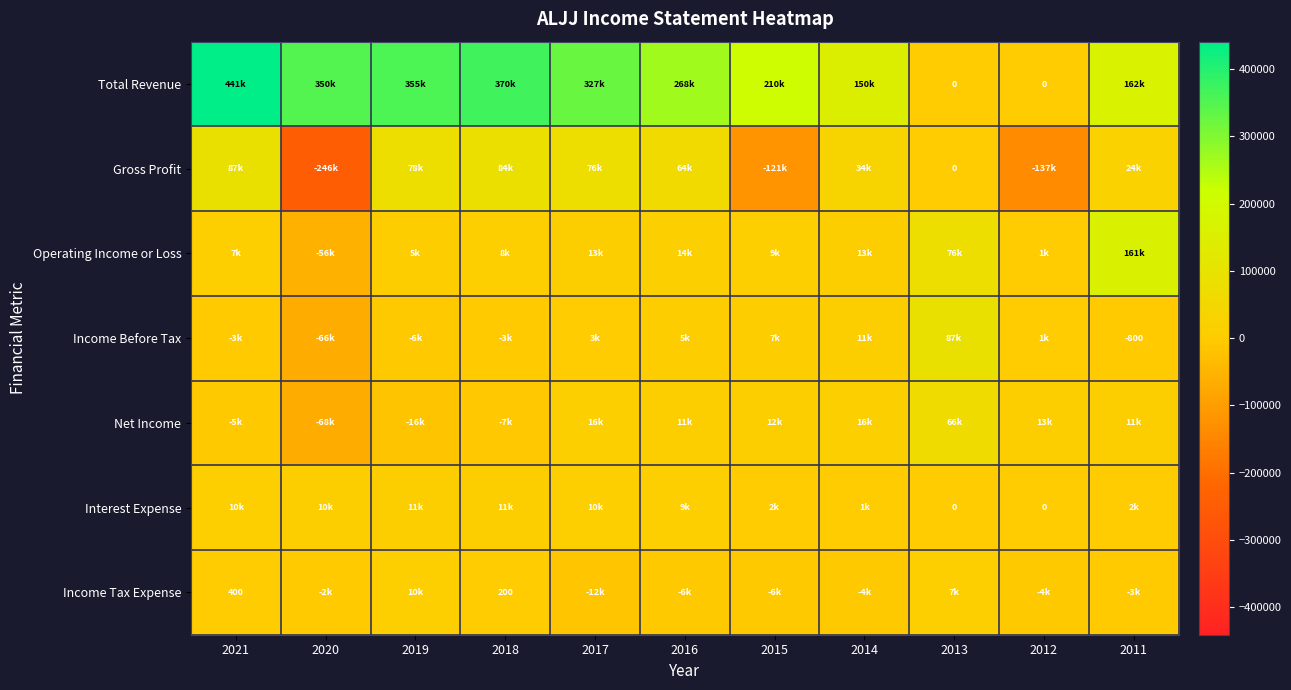

What is the lowest value of the Income Before Tax series?

-66200